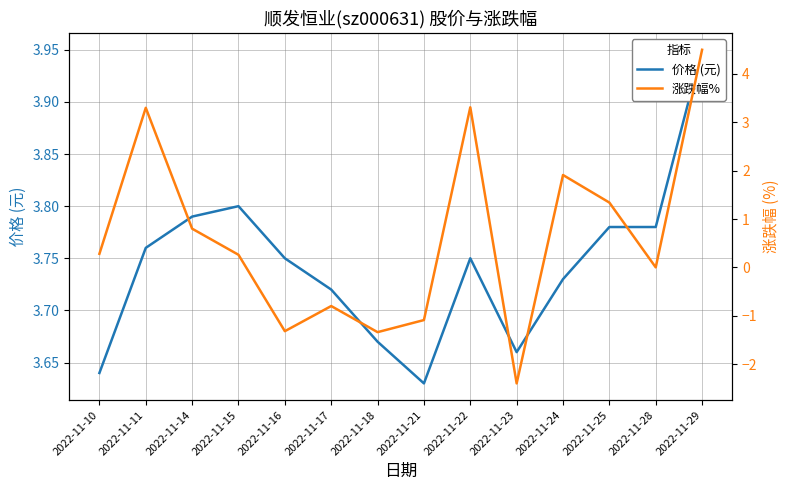

At 2022-11-25, list the series in order from largest to smallest.

价格 (元), 涨跌幅%